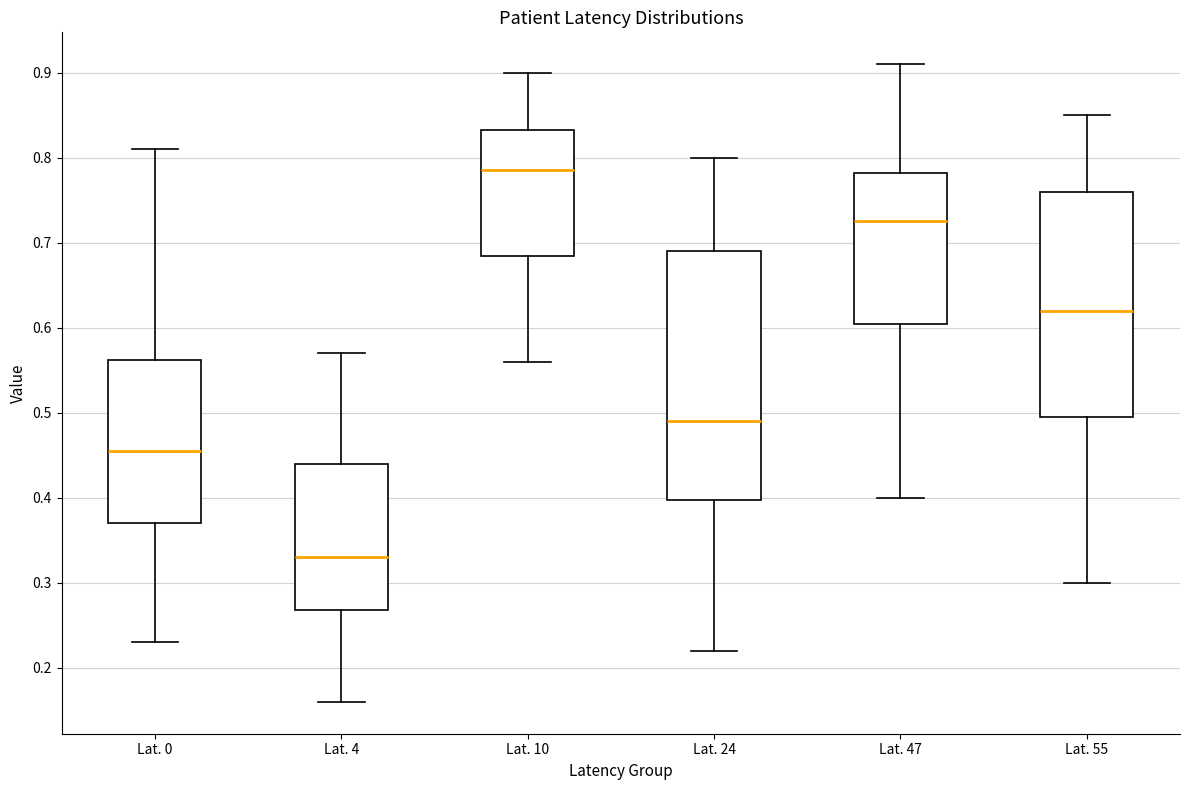

Comparing the boxes themselves (not the whiskers), which one is the tallest?

Lat. 24